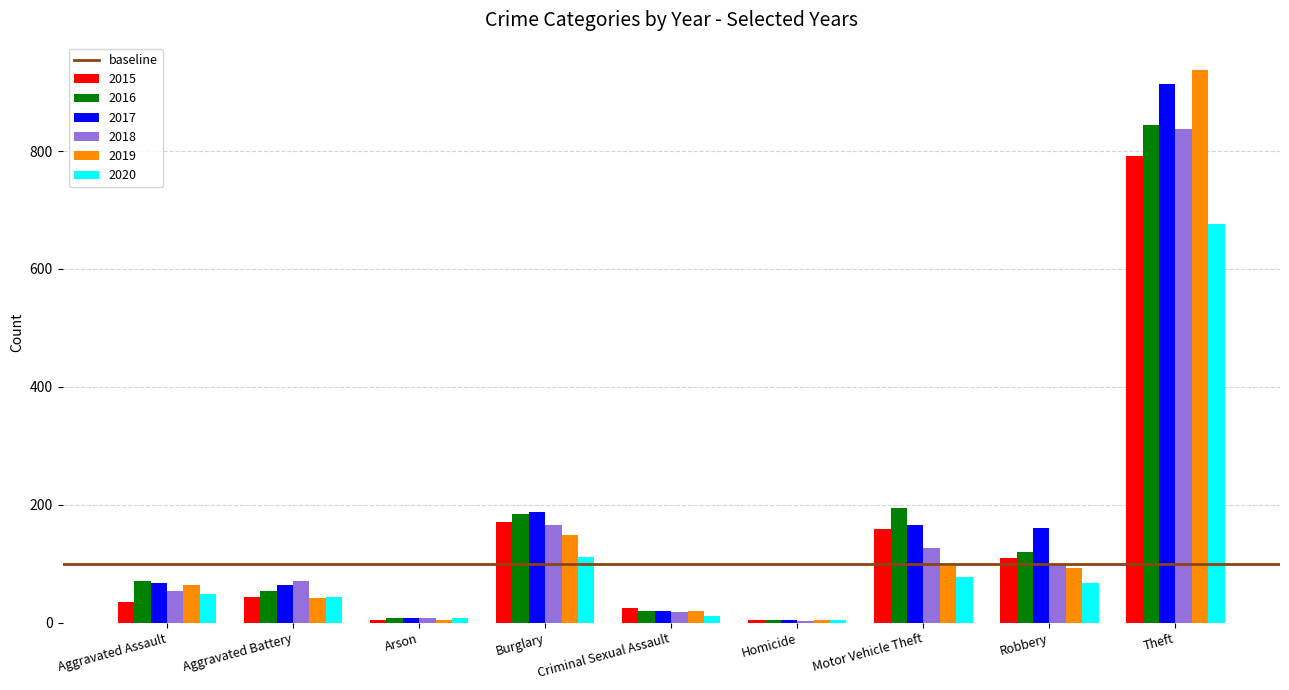

The 2018 series shows 165 at Burglary. True or false?

True